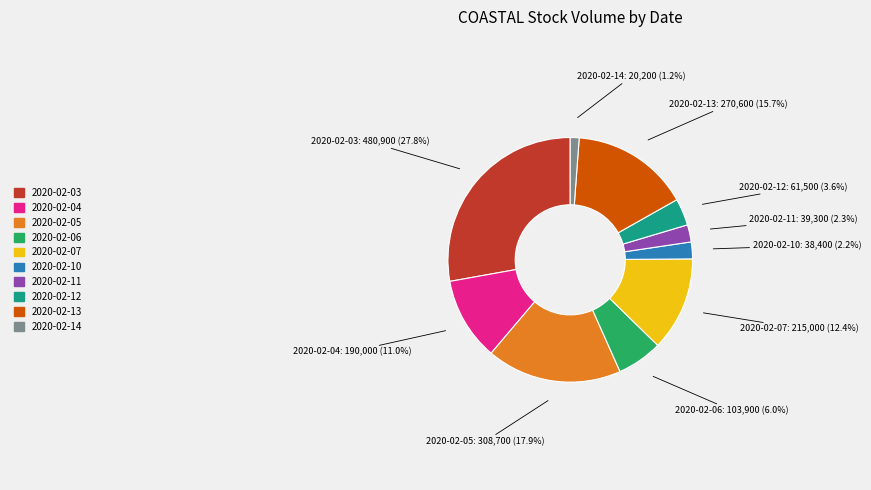

To the nearest percent, what portion does 2020-02-06 represent?

6%